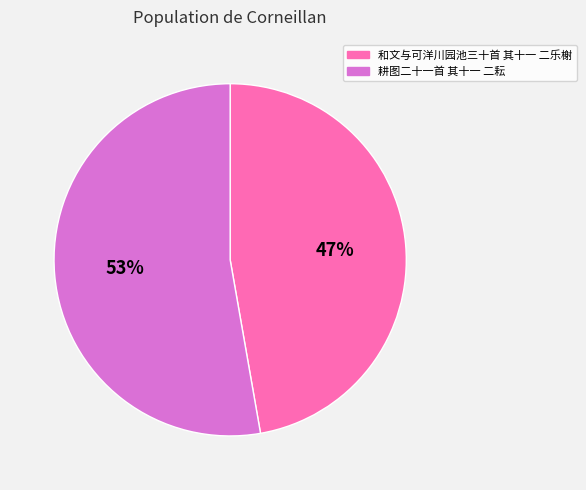

How many slices are in this pie chart?

2